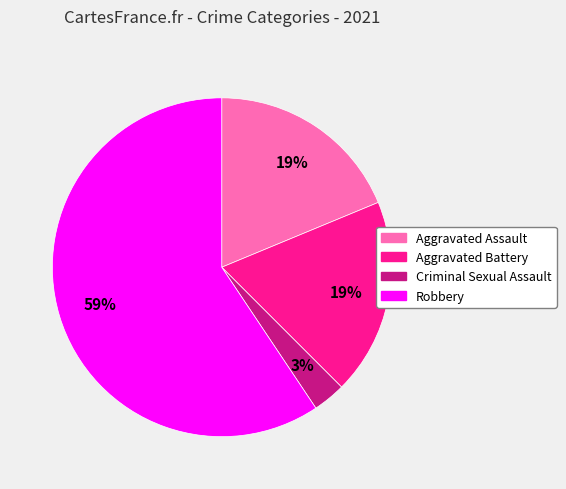

Does Criminal Sexual Assault account for over 50% of the chart?

No